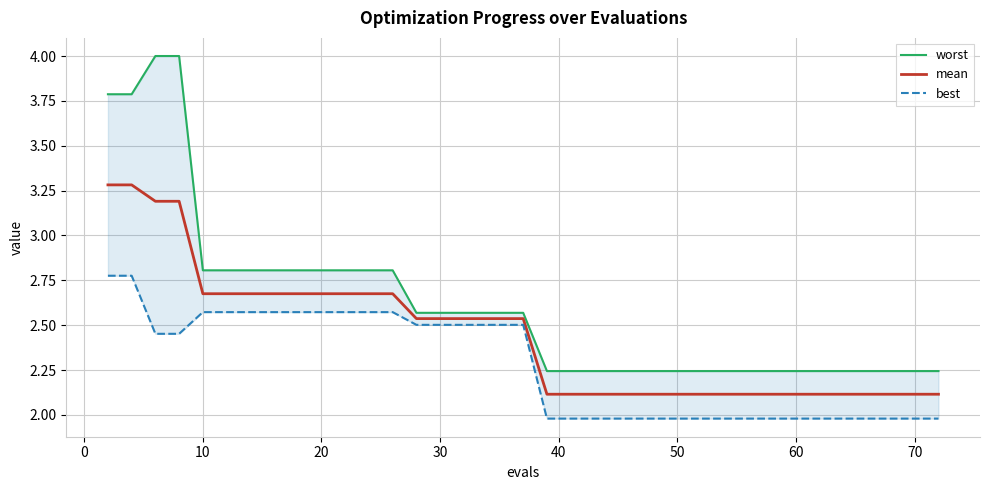

What is the sum of all best values?

90.7